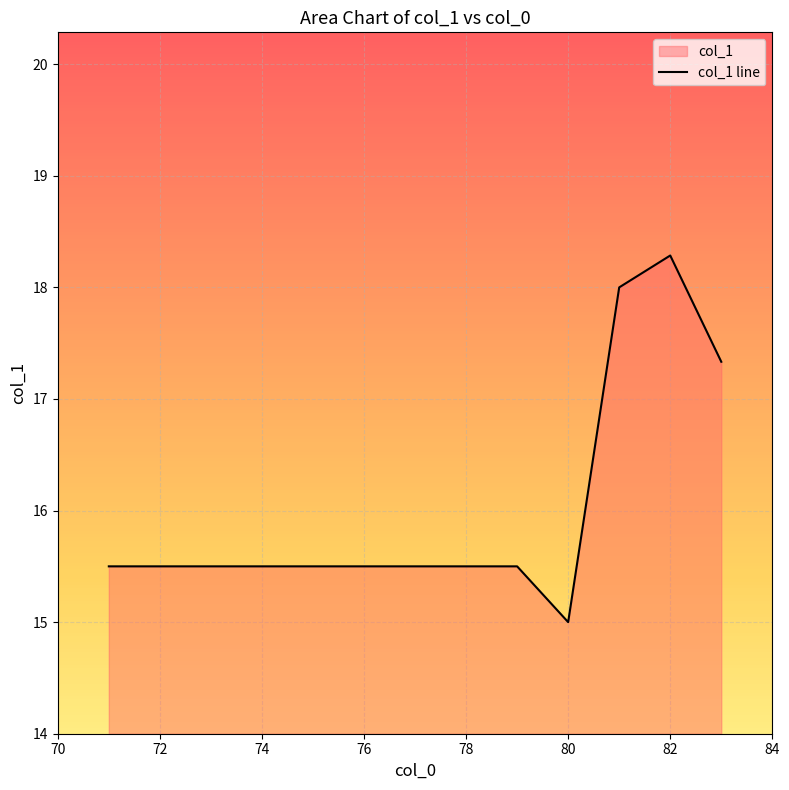

What is the approximate value at 78?

15.5